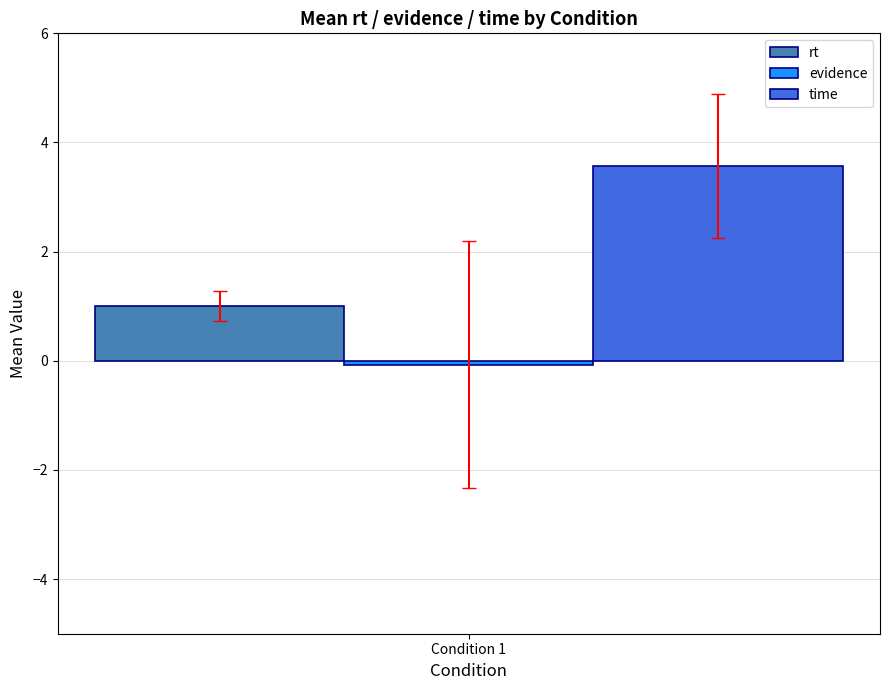

How many groups of bars are there?

1